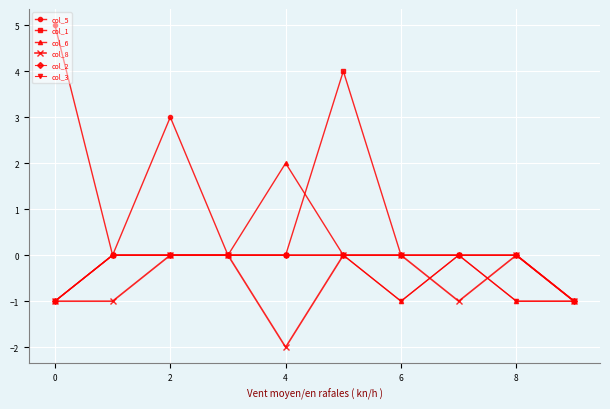

Count the number of data series in this chart.

6